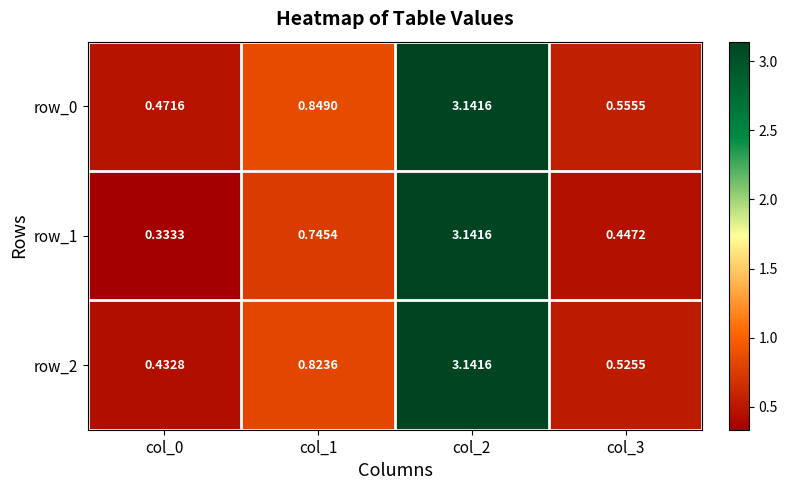

Which series has the largest total across all categories?

row_0